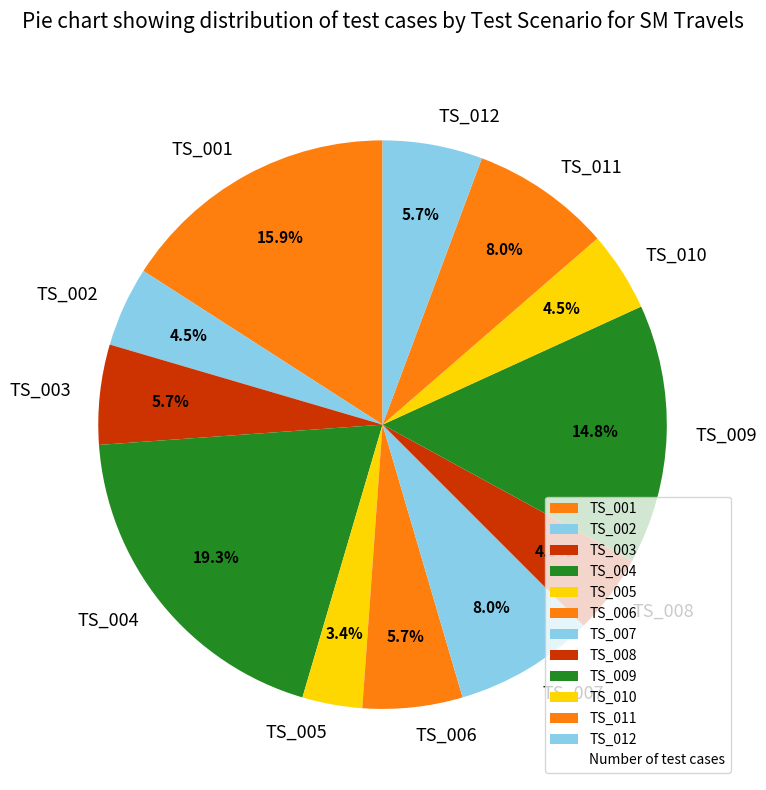

Does TS_009 represent more than half of the total?

No